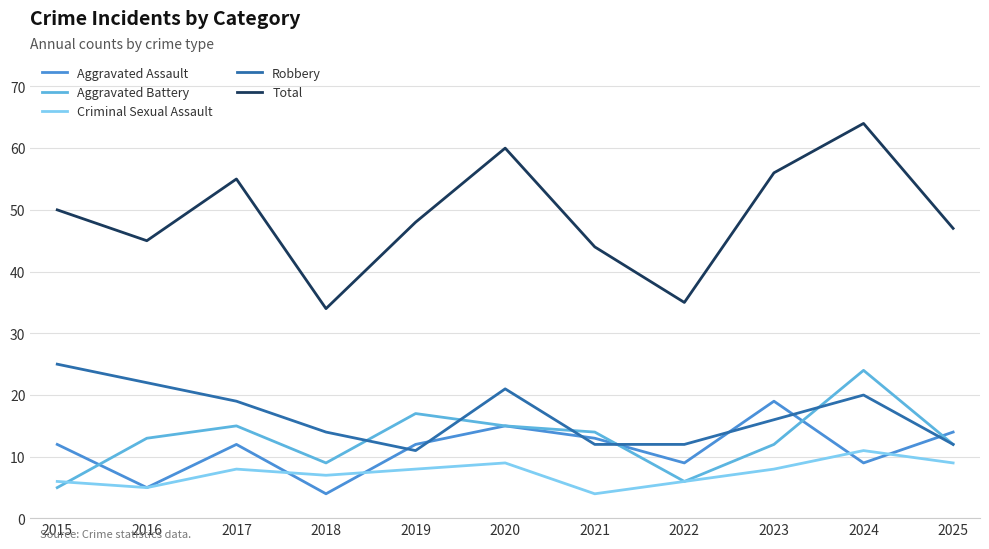

True or false: Aggravated Battery has a value of 15 at 2018.

False